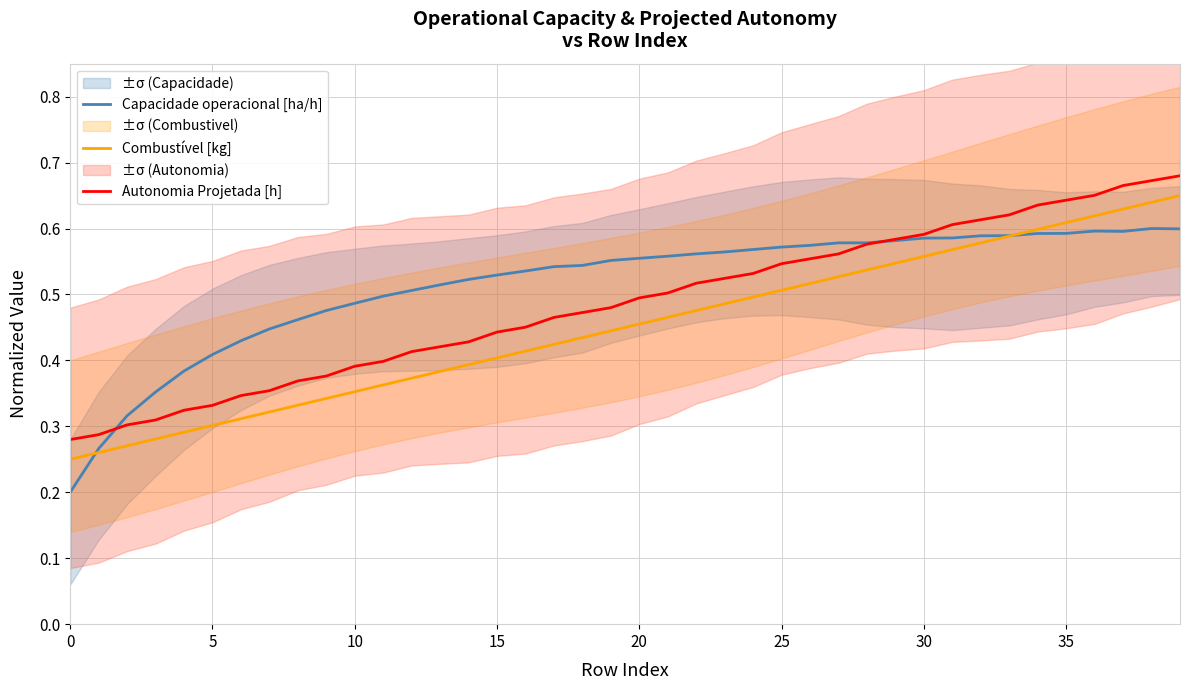

At 29, list the series in order from smallest to largest.

Combustível [kg], Capacidade operacional [ha/h], Autonomia Projetada [h]